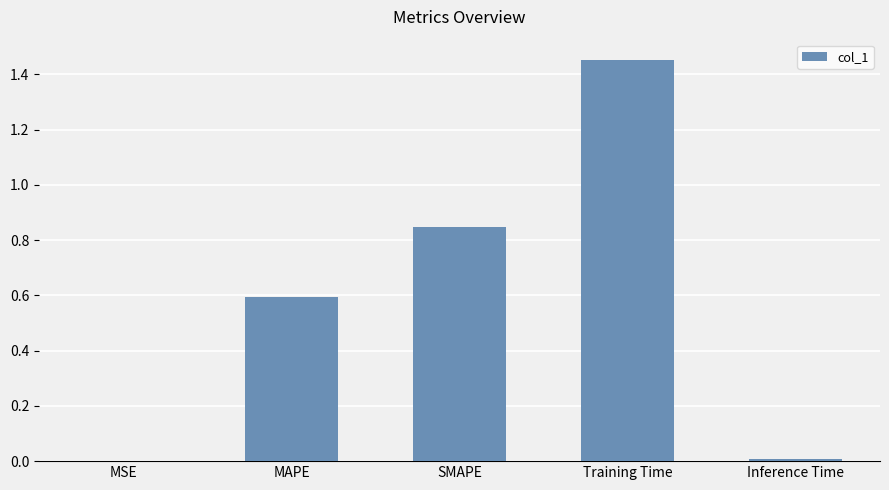

What is the sum of the values at SMAPE and Training Time?

2.3